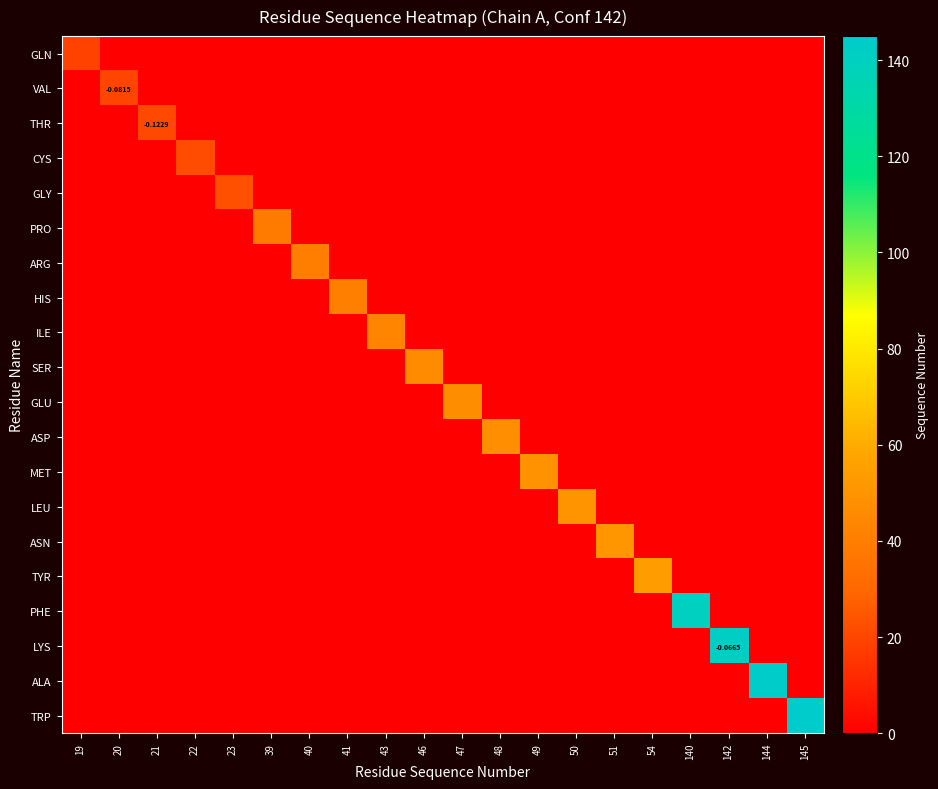

True or false: LEU has a value of 0 at 145.

True